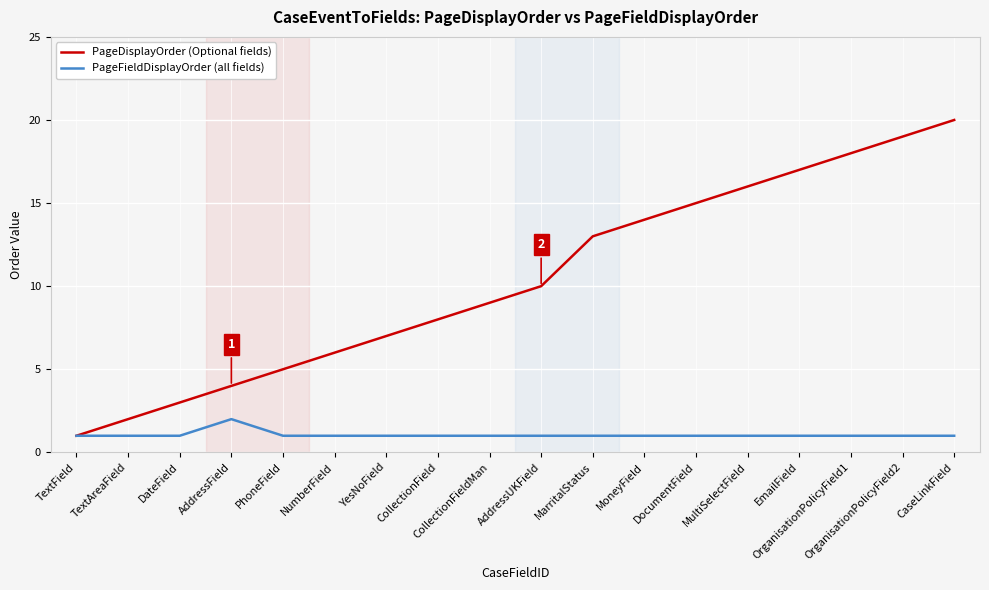

Reading left to right, what are all the values shown in this chart?

PageDisplayOrder (Optional fields): 1	2	3	4	5	6	7	8	9	10	13	14	15	16	17	18	19	20
PageFieldDisplayOrder (all fields): 1	1	1	2	1	1	1	1	1	1	1	1	1	1	1	1	1	1